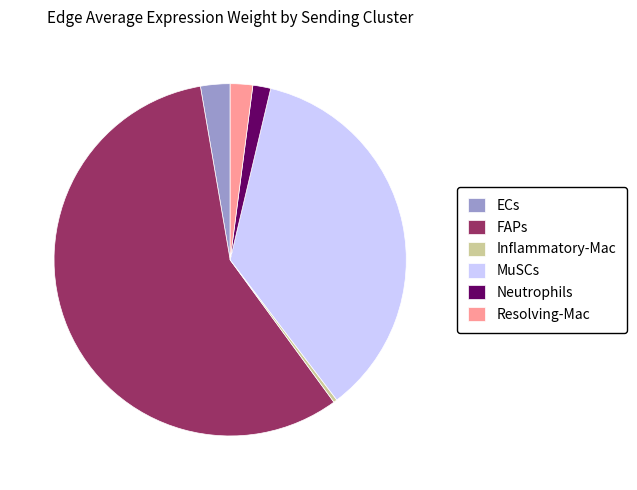

Between Inflammatory-Mac and Neutrophils, which is larger?

Neutrophils